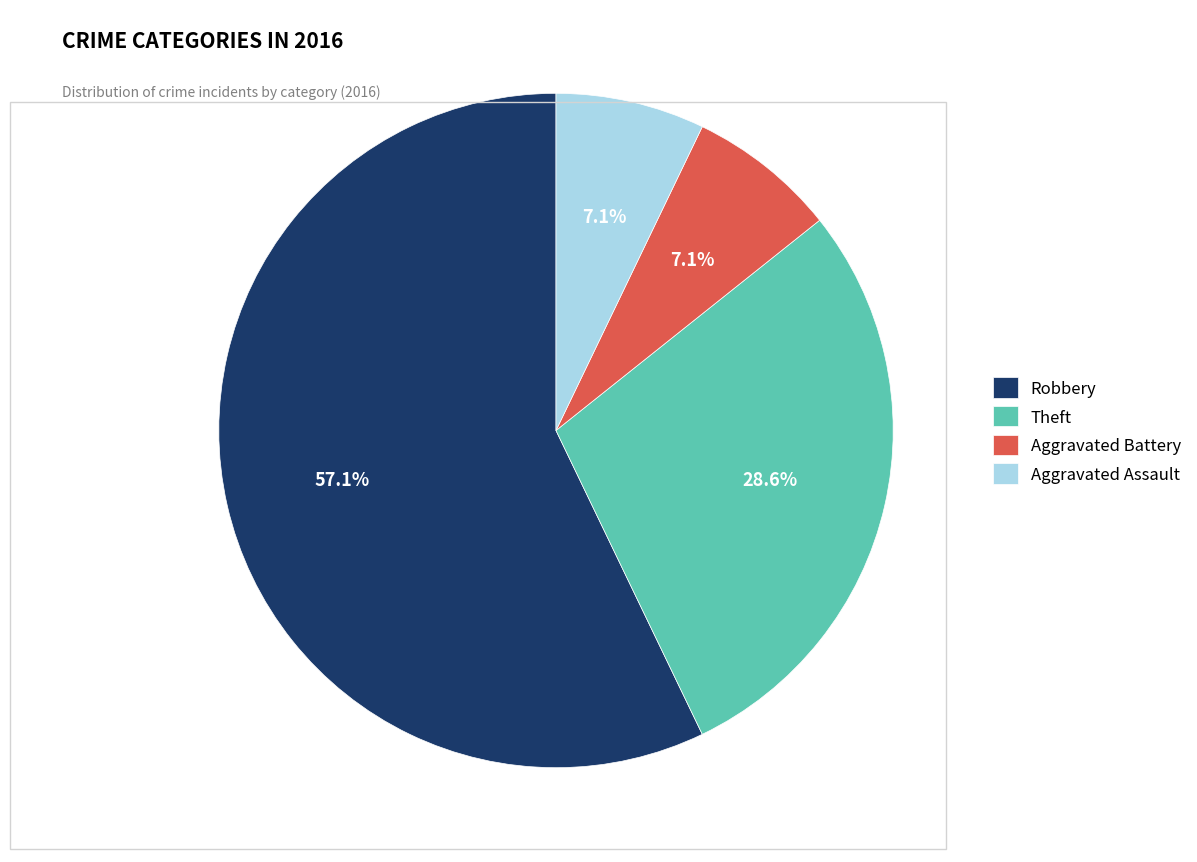

Is there any slice that represents more than half of the pie?

Yes